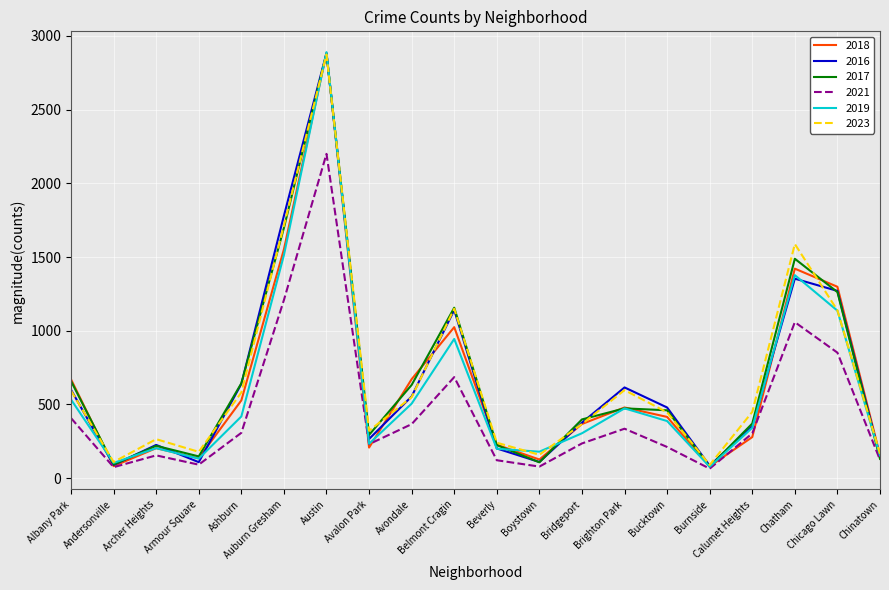

Is it true that 2023 equals 89 at Burnside?

True